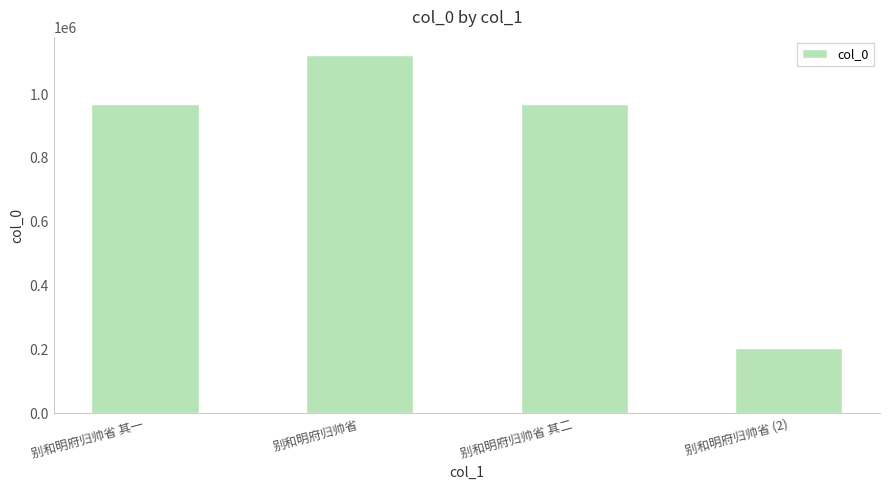

The value at 别和明府归帅省 is 1123242. True or false?

True